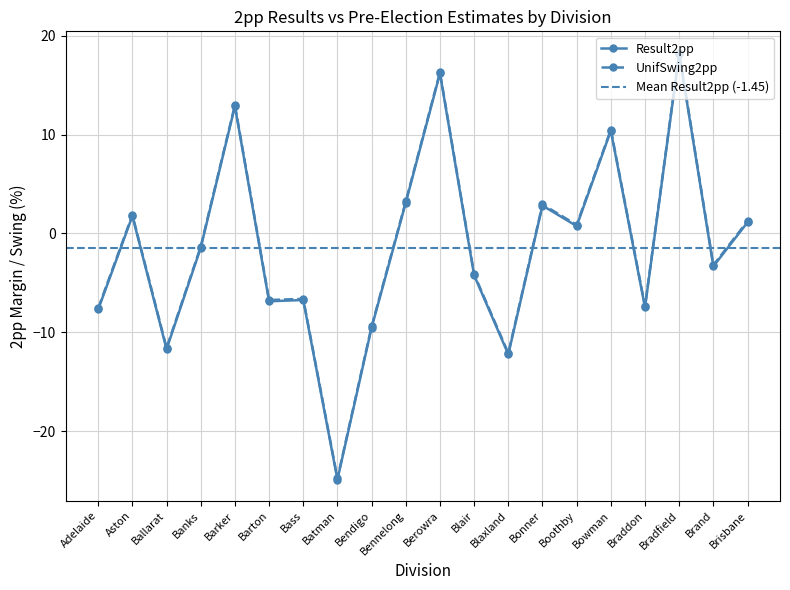

True or false: UnifSwing2pp has a value of -13.1 at Adelaide.

False